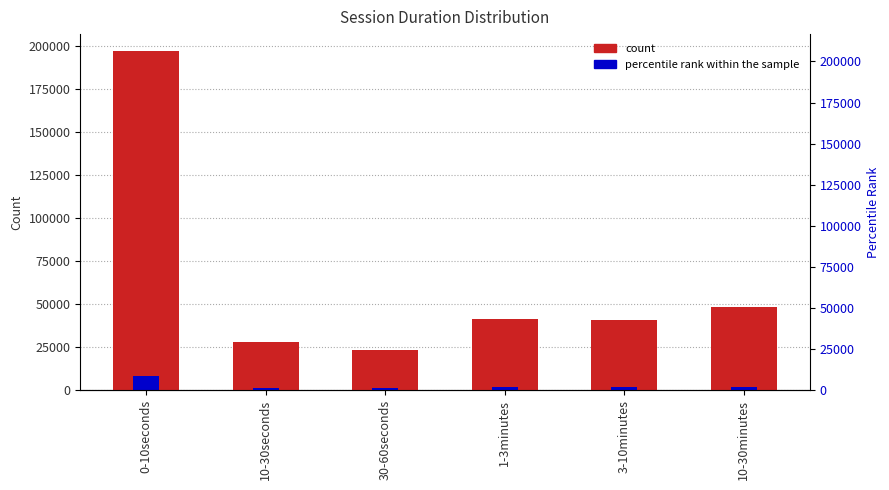

What is the average value of the percentile rank within the sample series?

2524.2